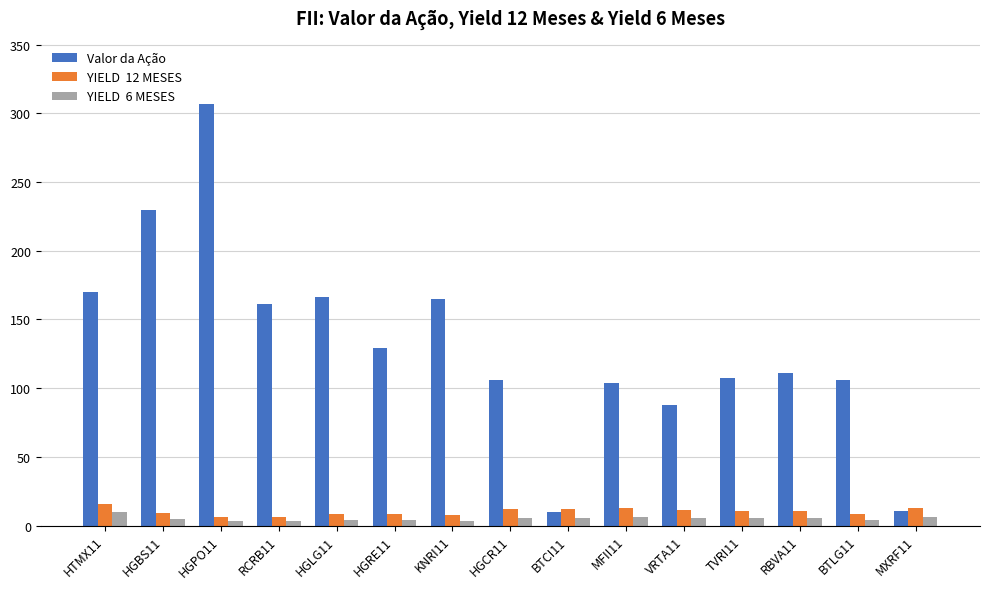

How many data points does each series have?

15